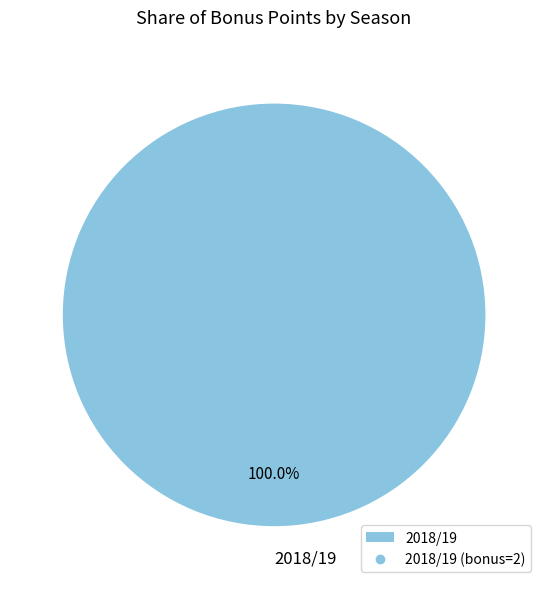

Rank the categories by value from lowest to highest.

2018/19